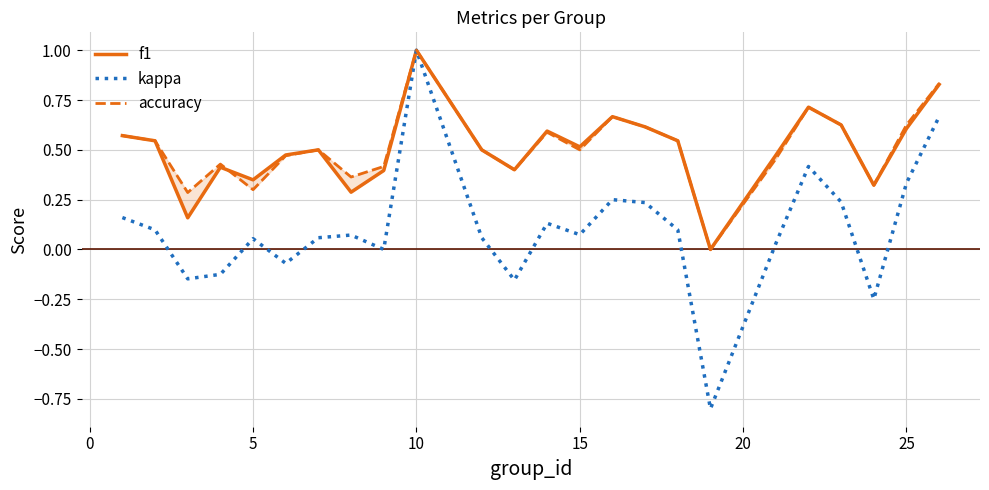

What is the maximum value for kappa?

1.0